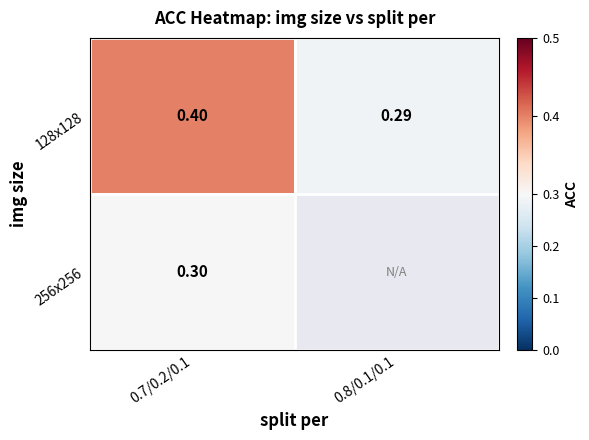

What is the sum of all 128x128 values?

0.7